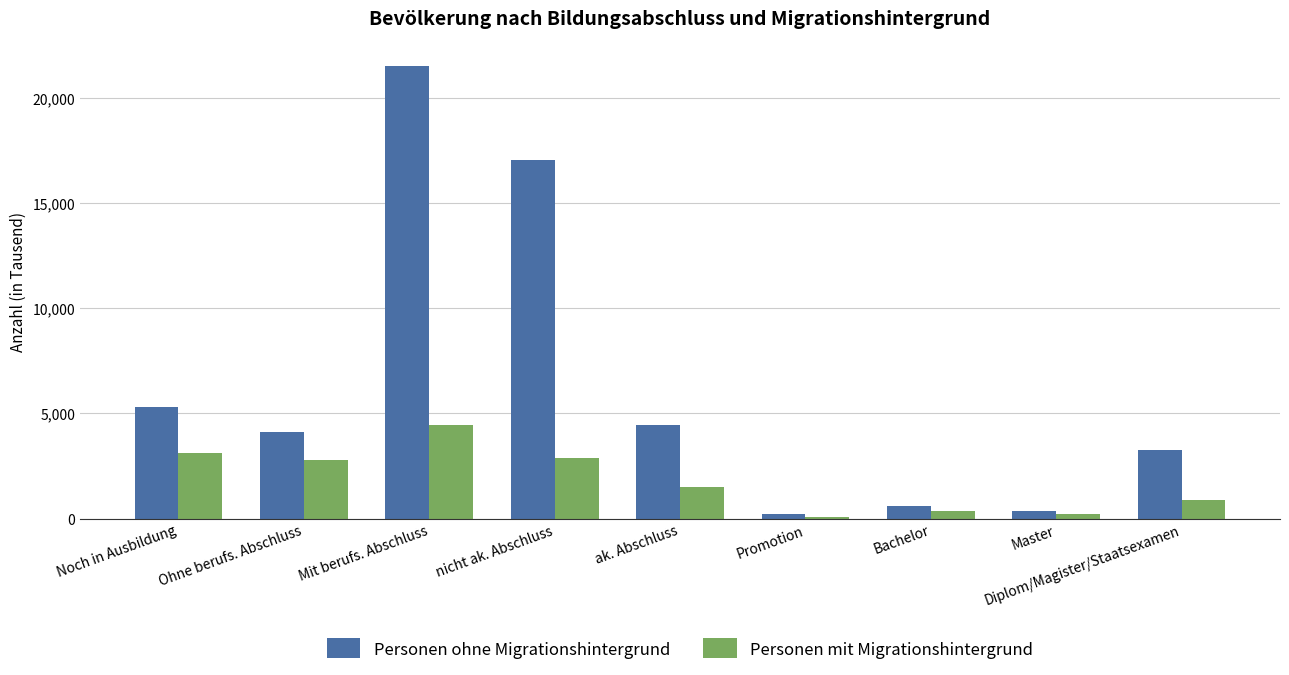

What is the spread (max minus min) of values at Master?

121